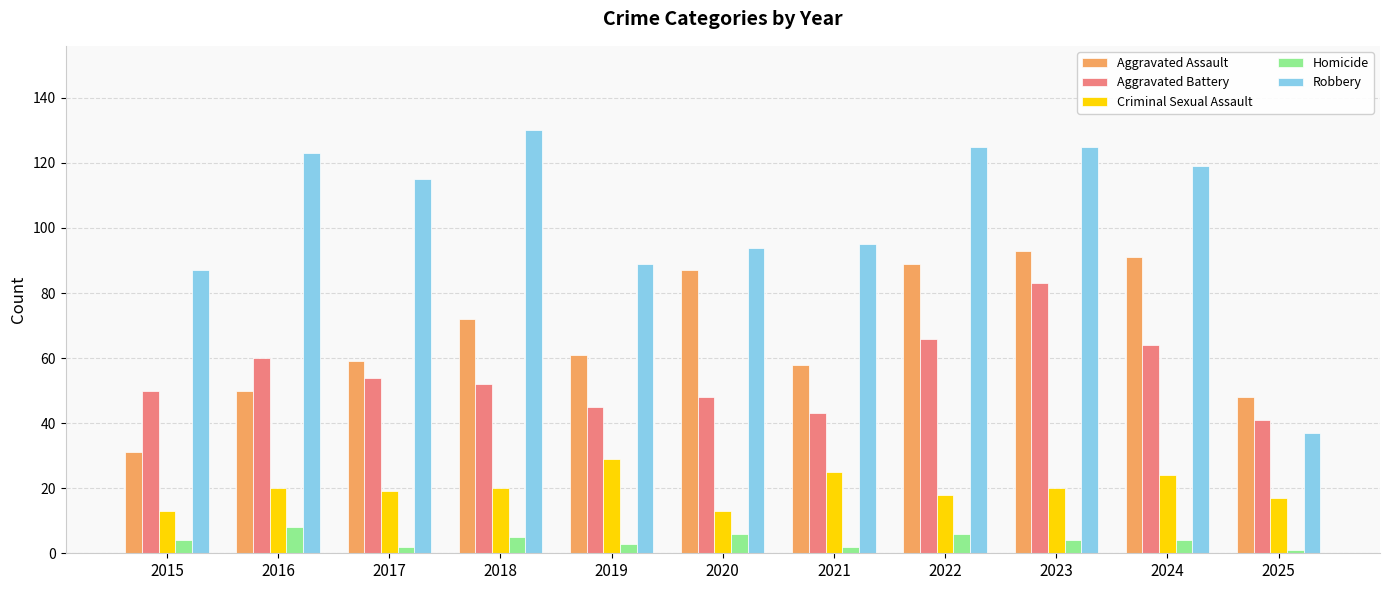

What is the difference between the highest and lowest values at 2016?

115